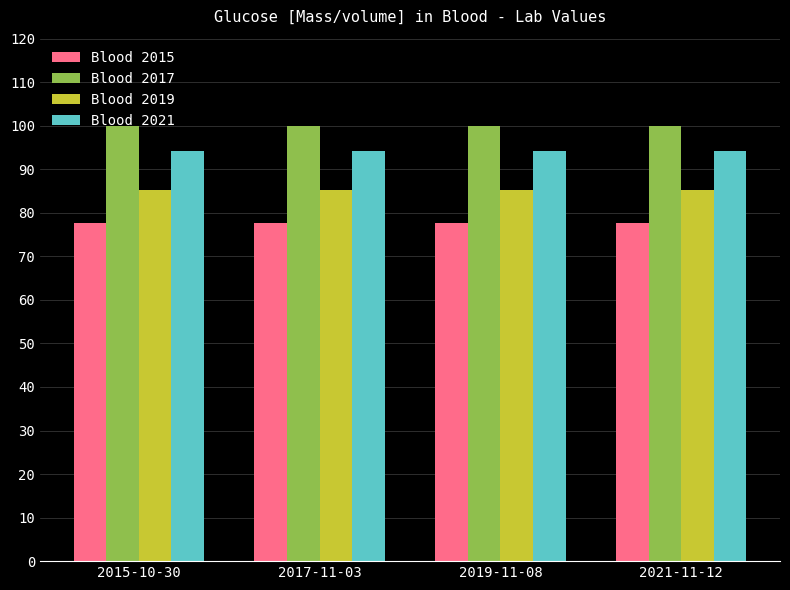

List the series in order of their peak value, lowest first.

Blood 2015, Blood 2019, Blood 2021, Blood 2017